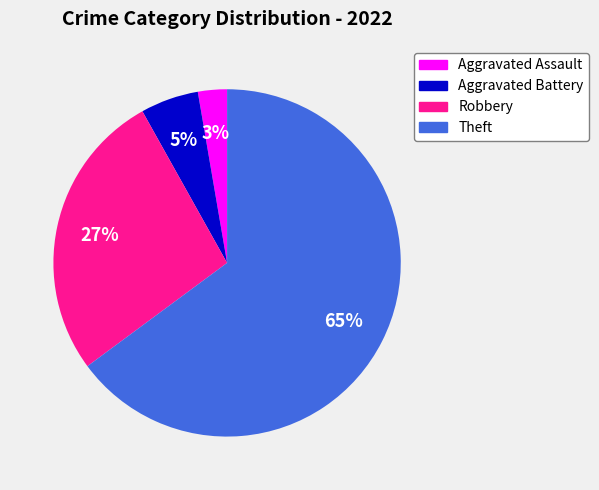

Count the number of slices in the pie.

4